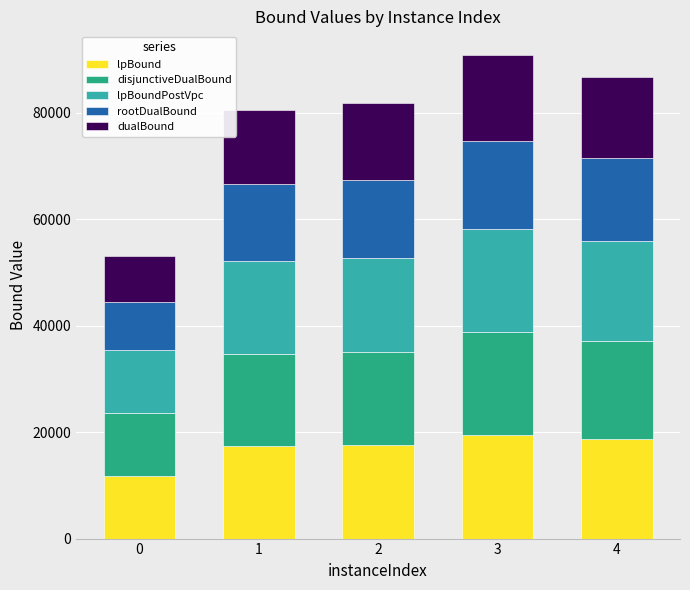

What is the minimum value for lpBound?

11824.7